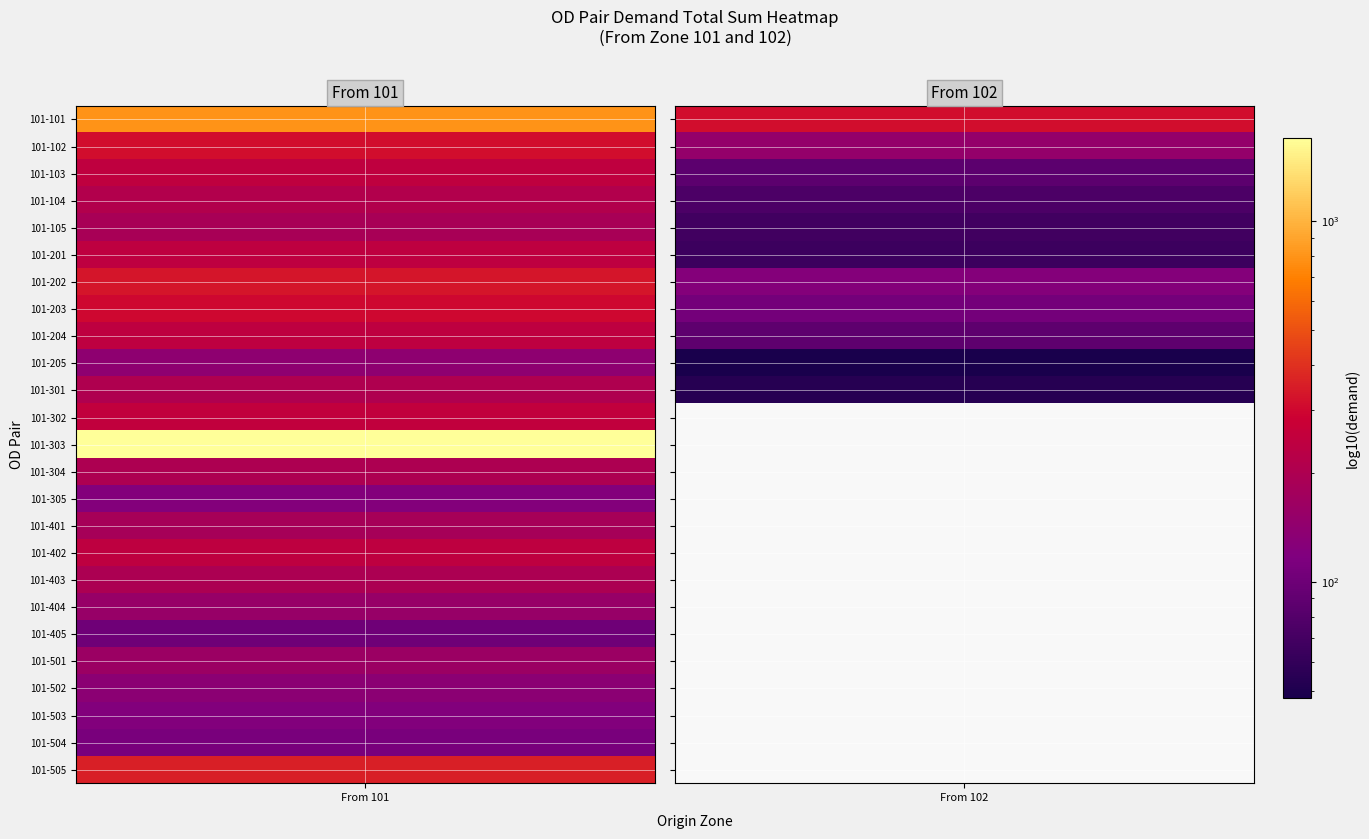

Which series has the widest spread of values?

101